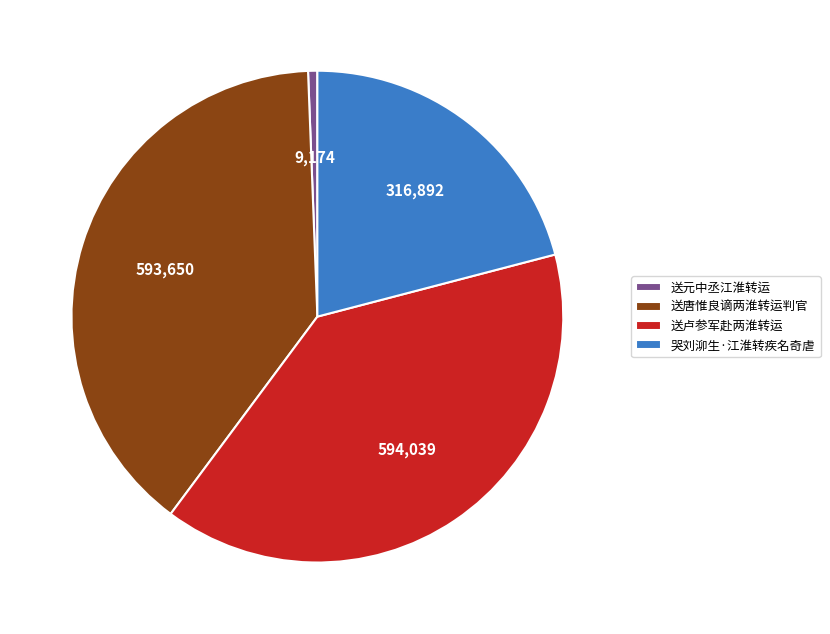

How many segments does this pie chart have?

4